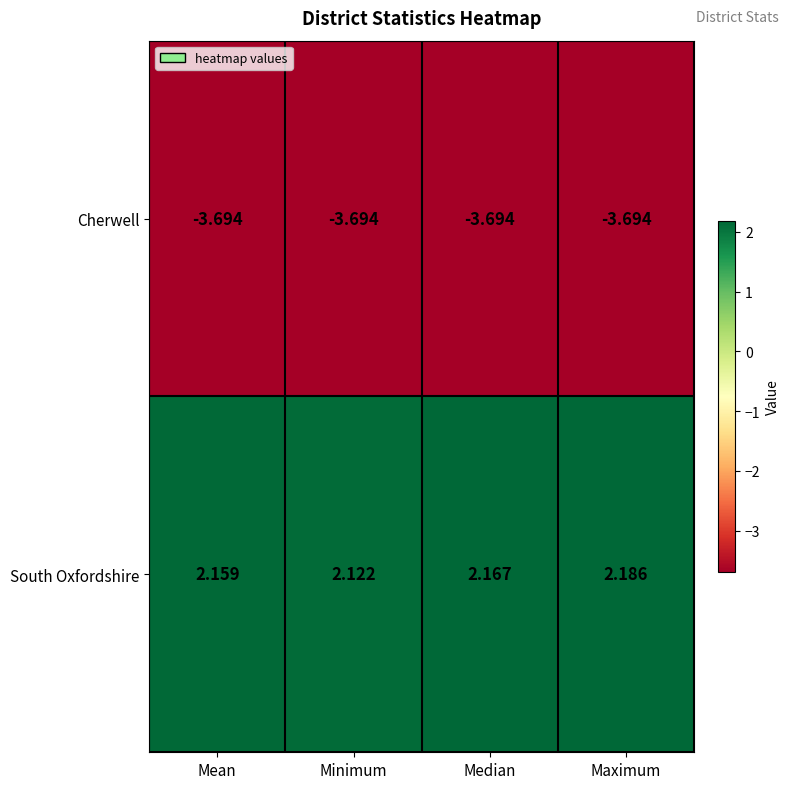

What is the total value across all series at Minimum?

-1.6